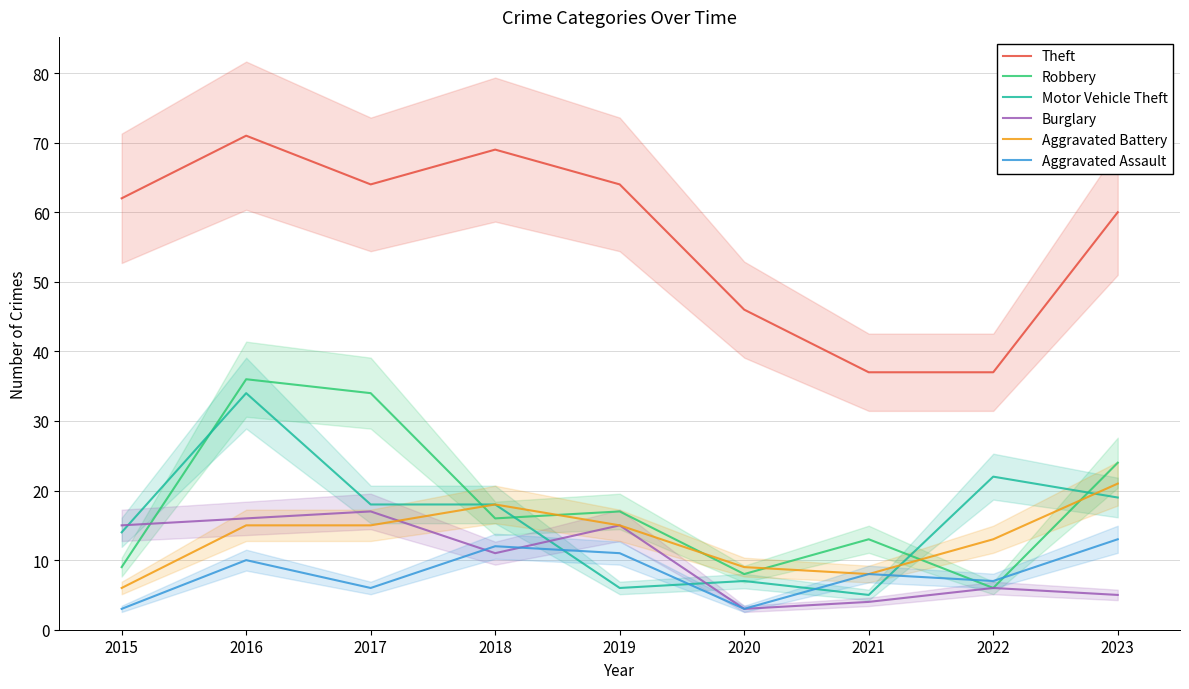

Which series has the largest total across all categories?

Theft